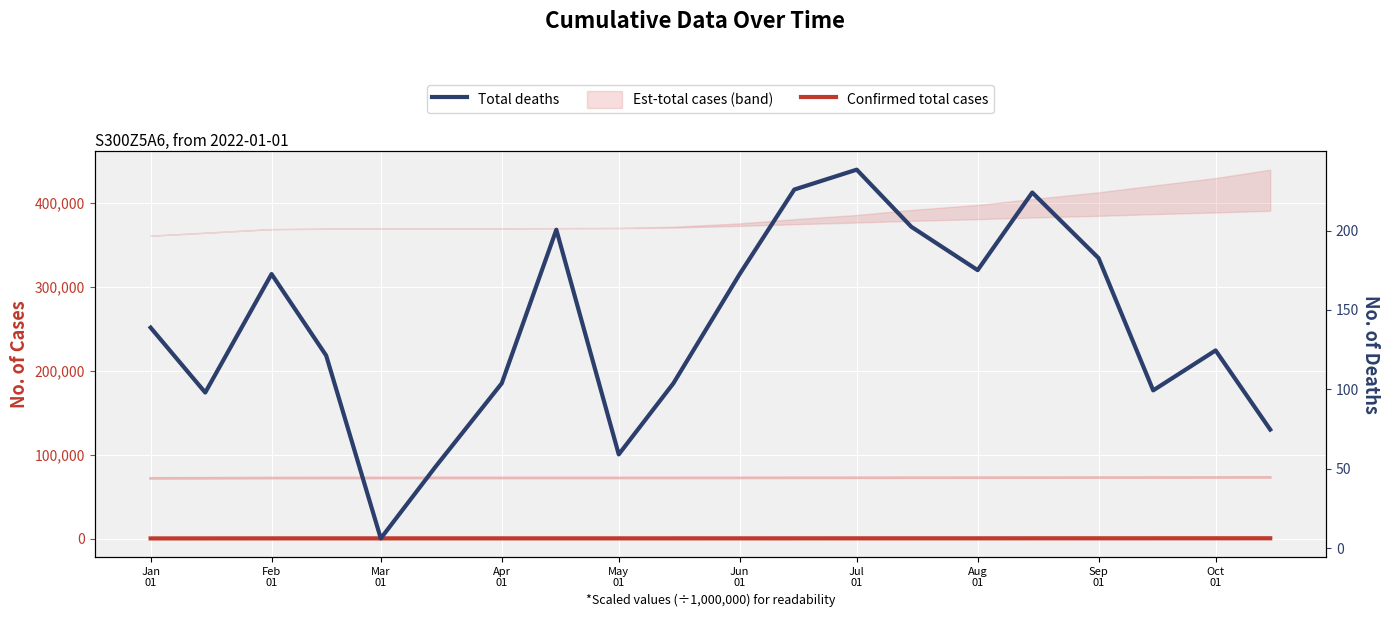

True or false: Est-total cases and Total deaths cross at least once.

False